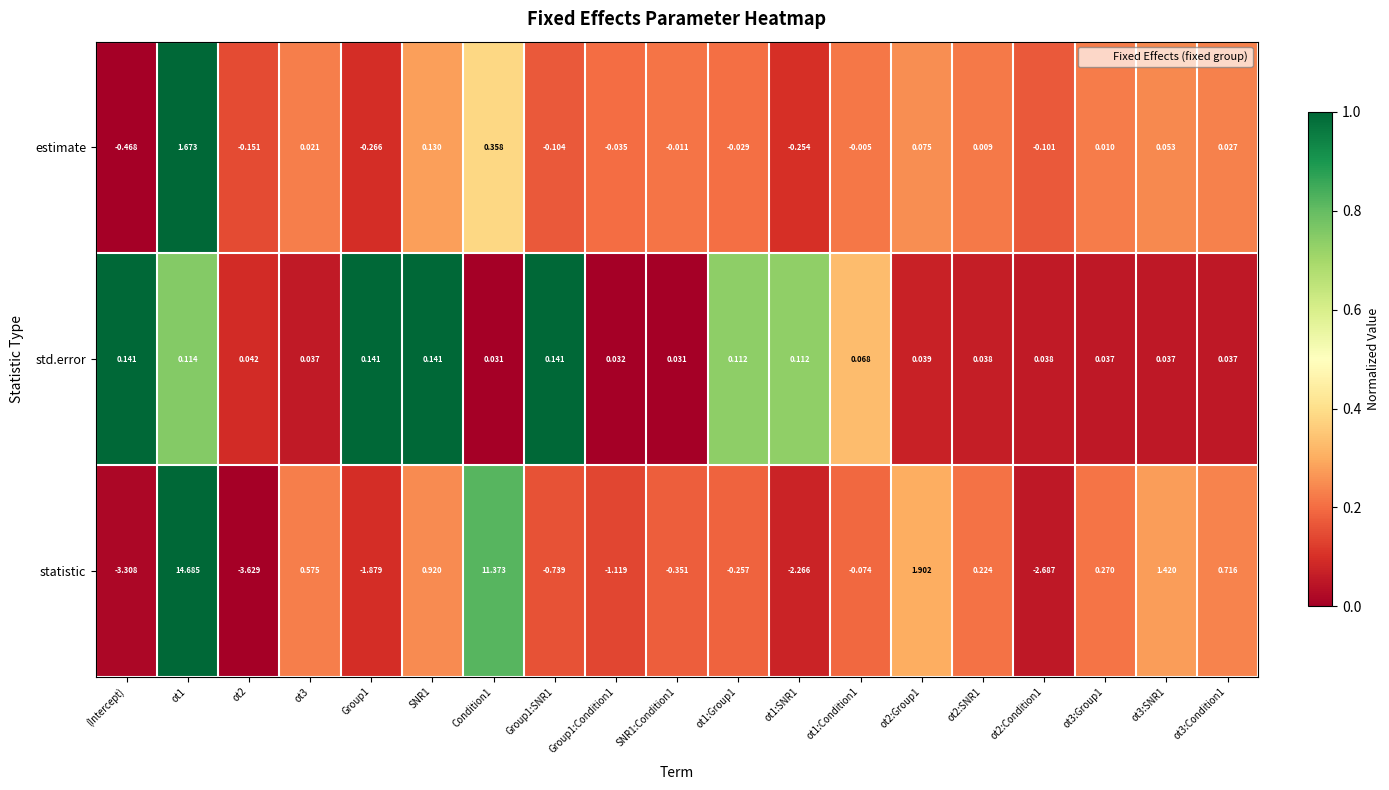

Which series has the widest spread of values?

statistic